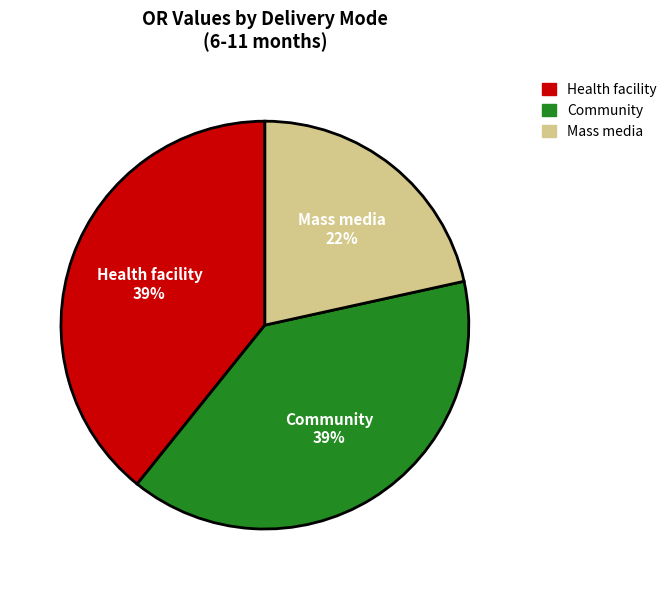

Between Health facility and Mass media, which is larger?

Health facility